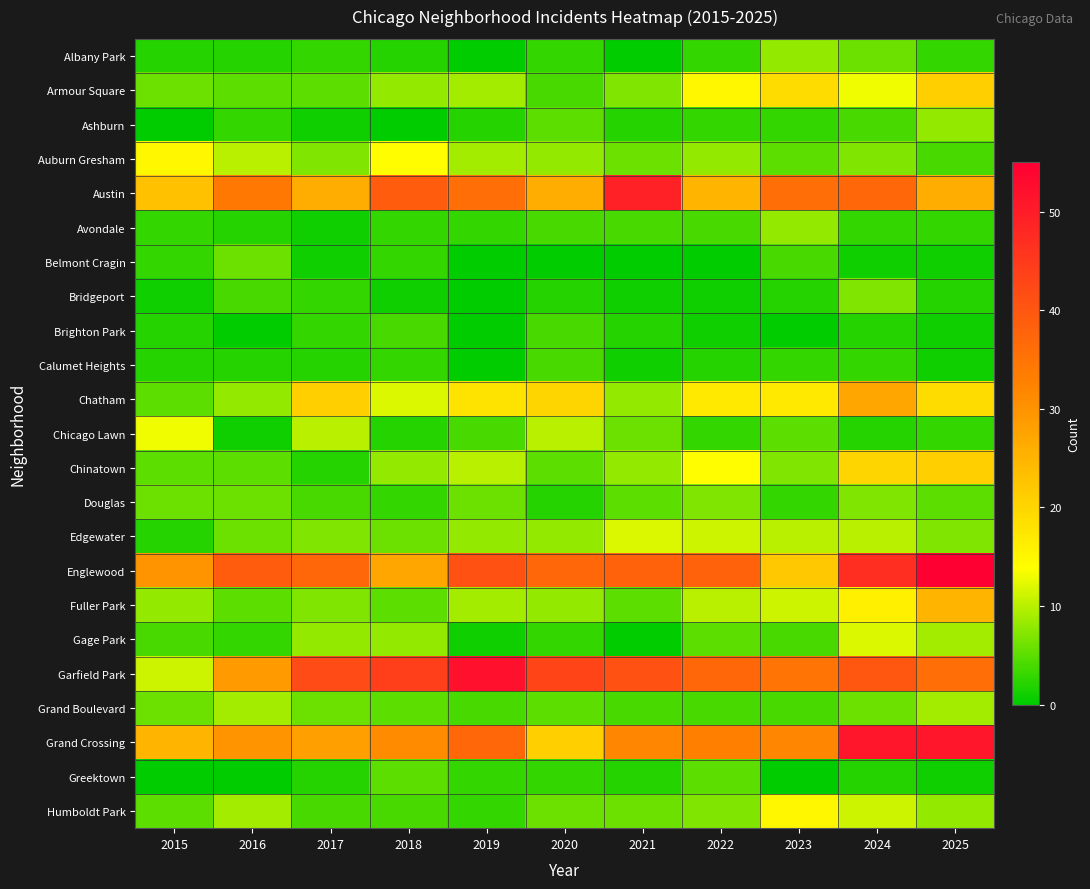

Which series has the largest total across all categories?

Englewood